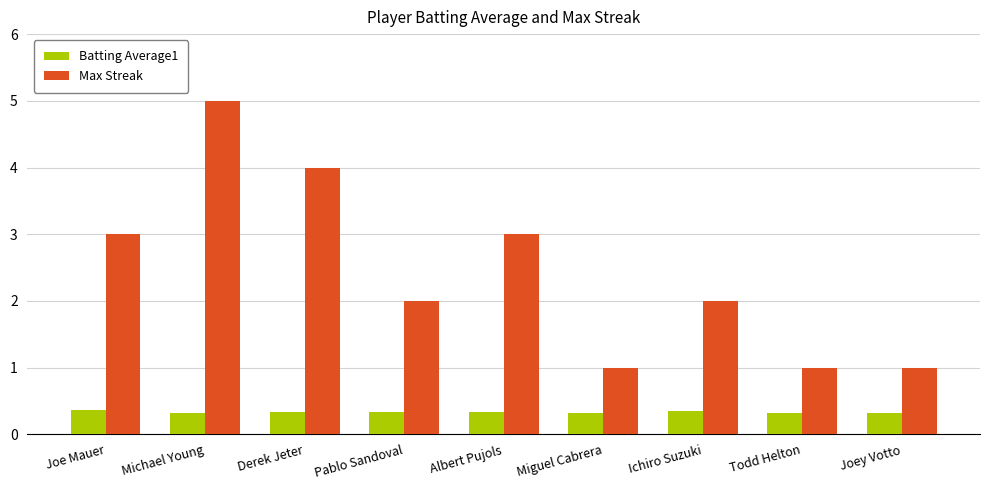

What is the difference between the second highest and minimum values in the Max Streak series?

3.0